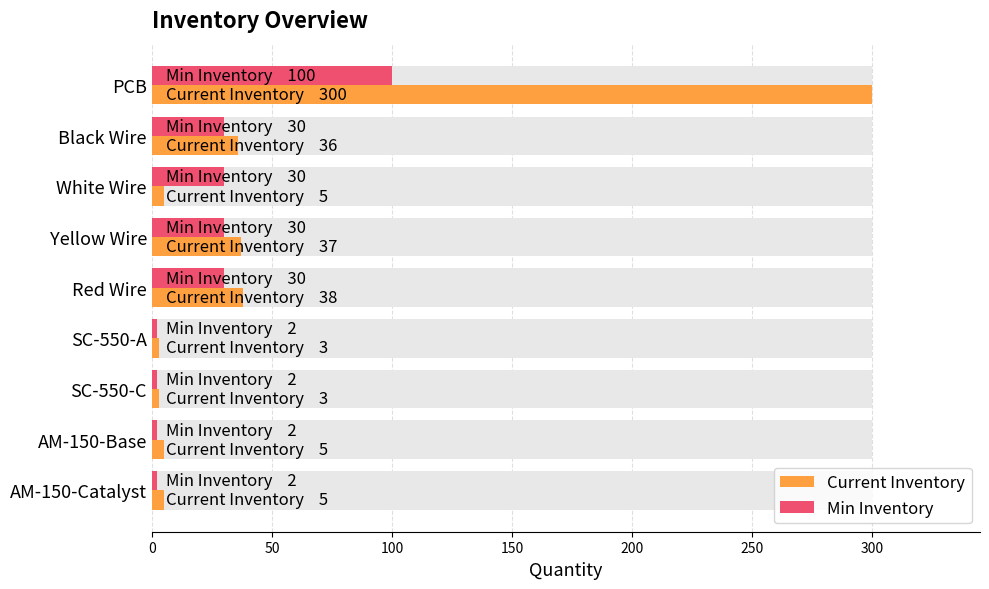

Rank the series at AM-150-Base from lowest to highest value.

Min Inventory, Current Inventory